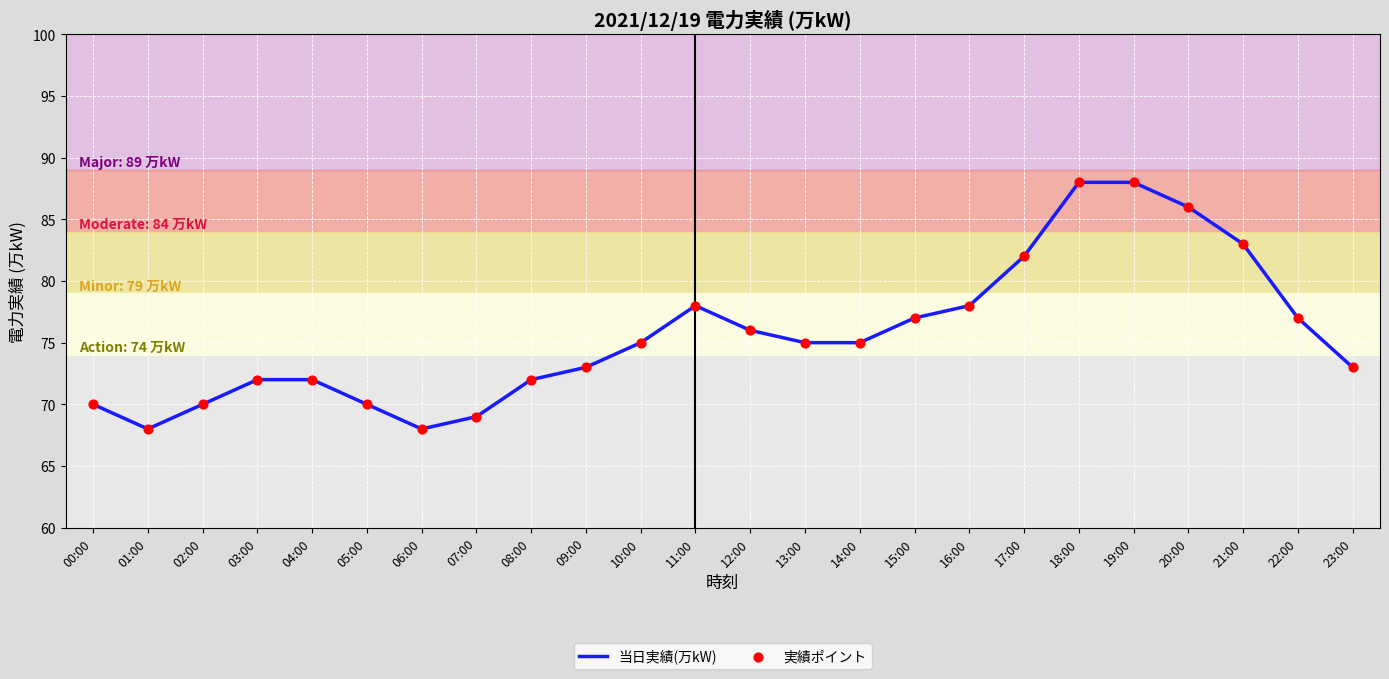

Between 09:00 and 20:00, which is larger?

20:00